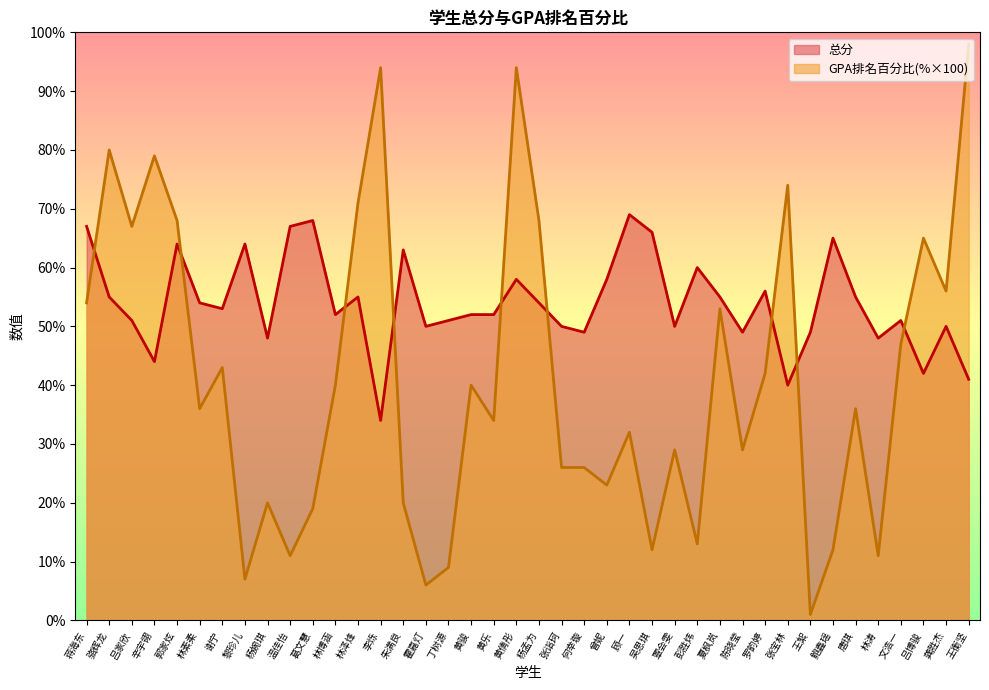

The value of 总分 at 黎珍儿 is 17.7. True or false?

False